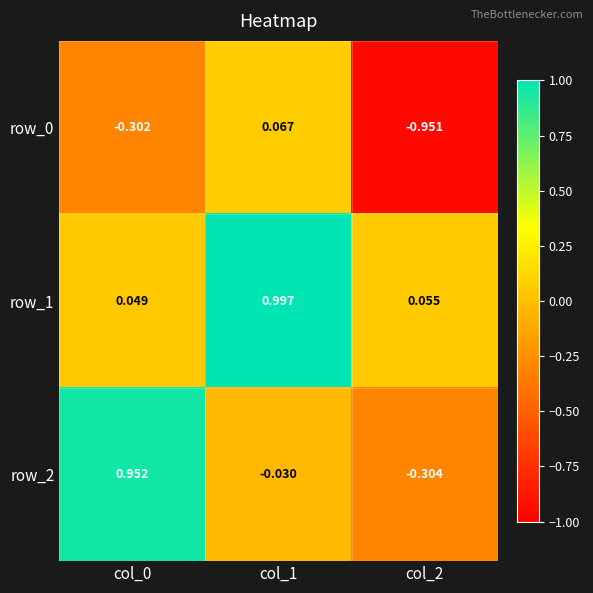

True or false: row_2 has a value of -0.1 at col_2.

False